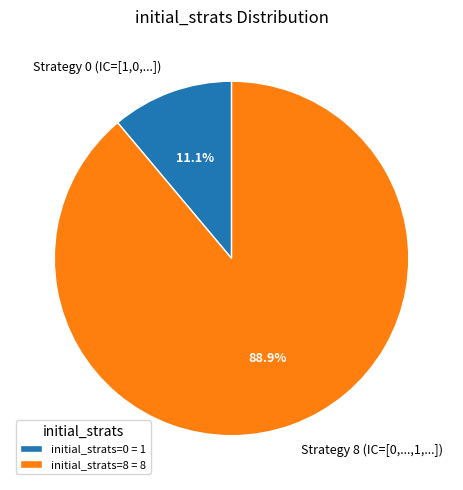

Between Strategy 8 (IC=[0,...,1,...]) and Strategy 0 (IC=[1,0,...]), which is larger?

Strategy 8 (IC=[0,...,1,...])